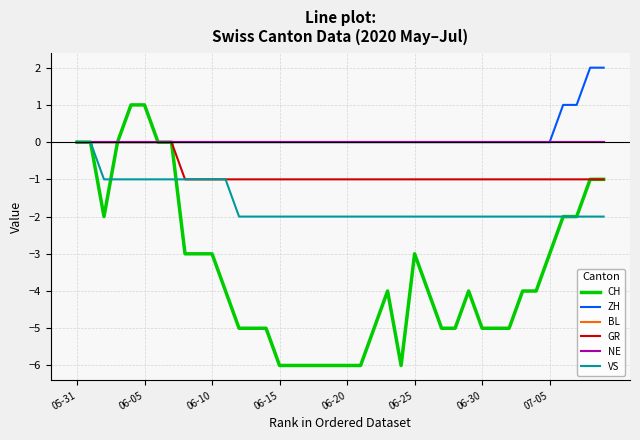

Reading left to right, what are all the values shown in this chart?

CH: 0	0	-2	0	1	1	0	0	-3	-3	-3	-4	-5	-5	-5	-6	-6	-6	-6	-6	-6	-6	-5	-4	-6	-3	-4	-5	-5	-4	-5	-5	-5	-4	-4	-3	-2	-2	-1	-1
ZH: 0	0	0	0	0	0	0	0	0	0	0	0	0	0	0	0	0	0	0	0	0	0	0	0	0	0	0	0	0	0	0	0	0	0	0	0	1	1	2	2
BL: 0	0	0	0	0	0	0	0	0	0	0	0	0	0	0	0	0	0	0	0	0	0	0	0	0	0	0	0	0	0	0	0	0	0	0	0	0	0	0	0
GR: 0	0	0	0	0	0	0	0	-1	-1	-1	-1	-1	-1	-1	-1	-1	-1	-1	-1	-1	-1	-1	-1	-1	-1	-1	-1	-1	-1	-1	-1	-1	-1	-1	-1	-1	-1	-1	-1
NE: 0	0	0	0	0	0	0	0	0	0	0	0	0	0	0	0	0	0	0	0	0	0	0	0	0	0	0	0	0	0	0	0	0	0	0	0	0	0	0	0
VS: 0	0	-1	-1	-1	-1	-1	-1	-1	-1	-1	-1	-2	-2	-2	-2	-2	-2	-2	-2	-2	-2	-2	-2	-2	-2	-2	-2	-2	-2	-2	-2	-2	-2	-2	-2	-2	-2	-2	-2